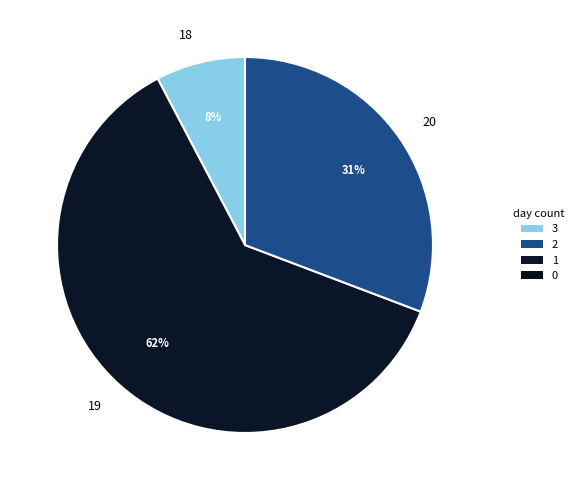

Which has a higher value, 20 or 19?

19